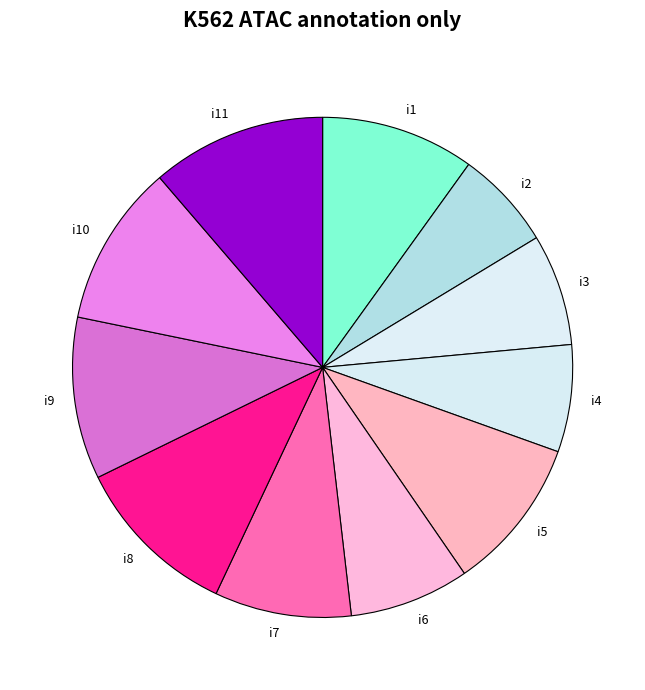

What is the largest slice in the pie chart?

i11